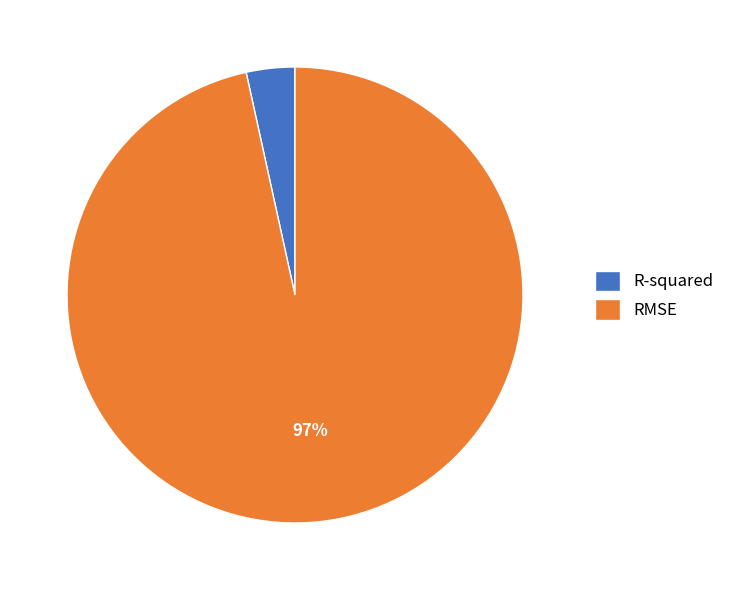

Between RMSE and R-squared, which is larger?

RMSE